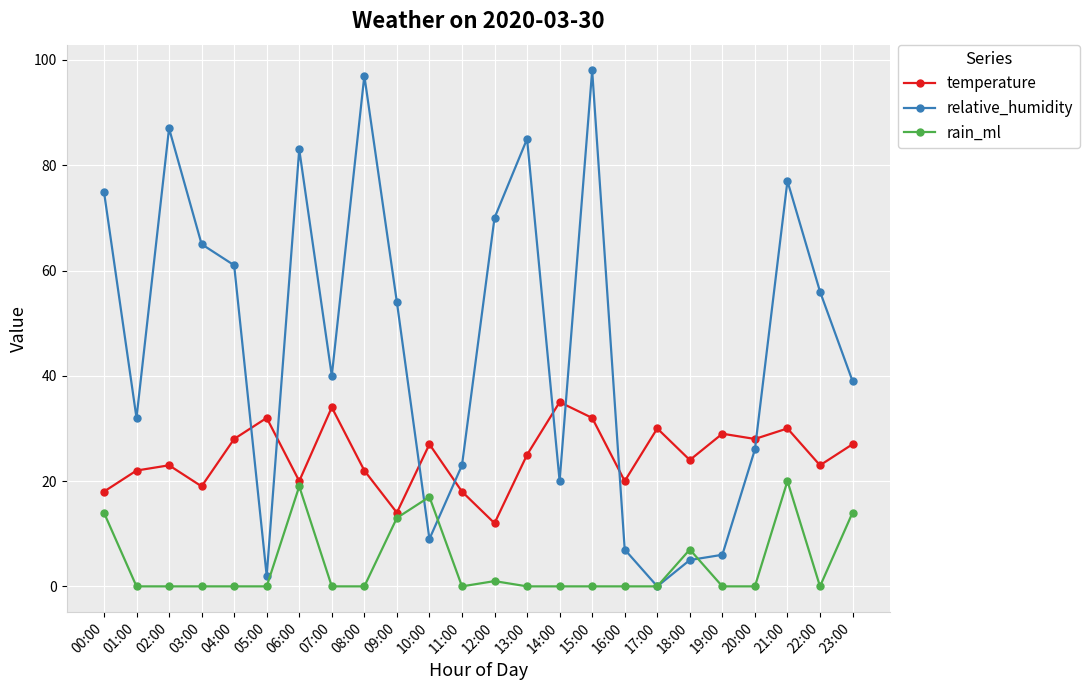

What is the label of the 24th point from the left?

23:00